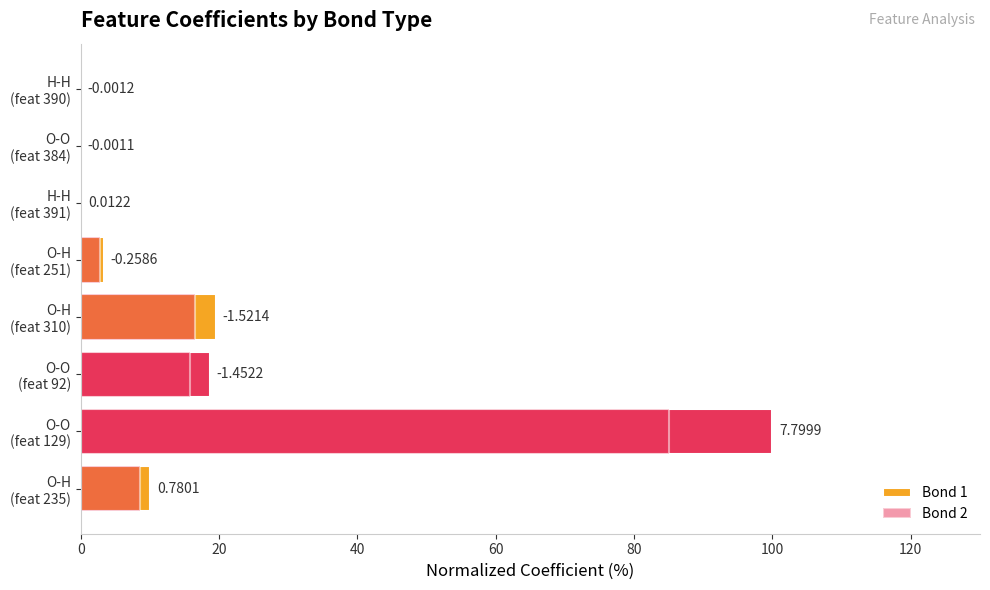

What is the approximate value of Bond 2 at O-H (feat 251)?

2.8